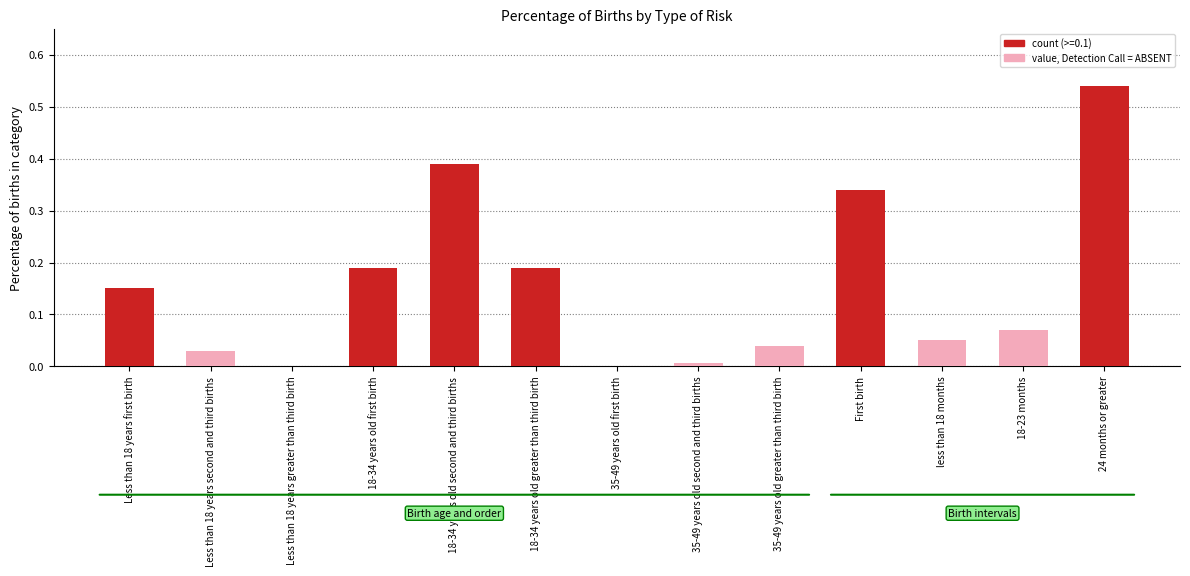

What is the sum of all values?

2.0